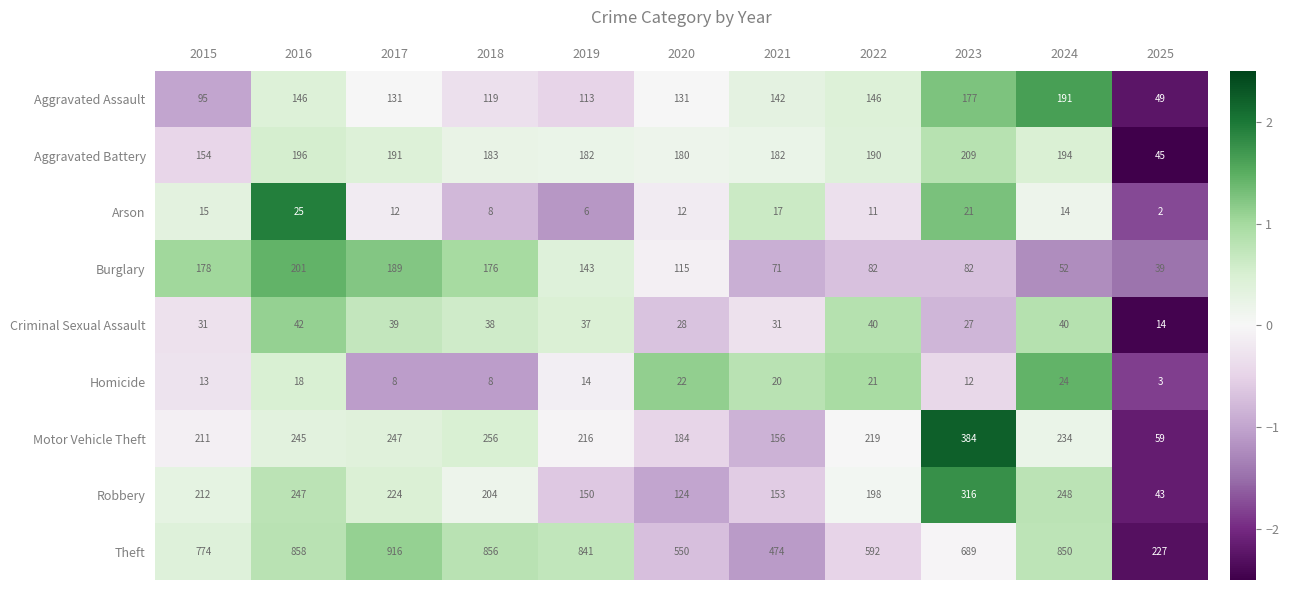

What is the total value across all series at 2025?

481